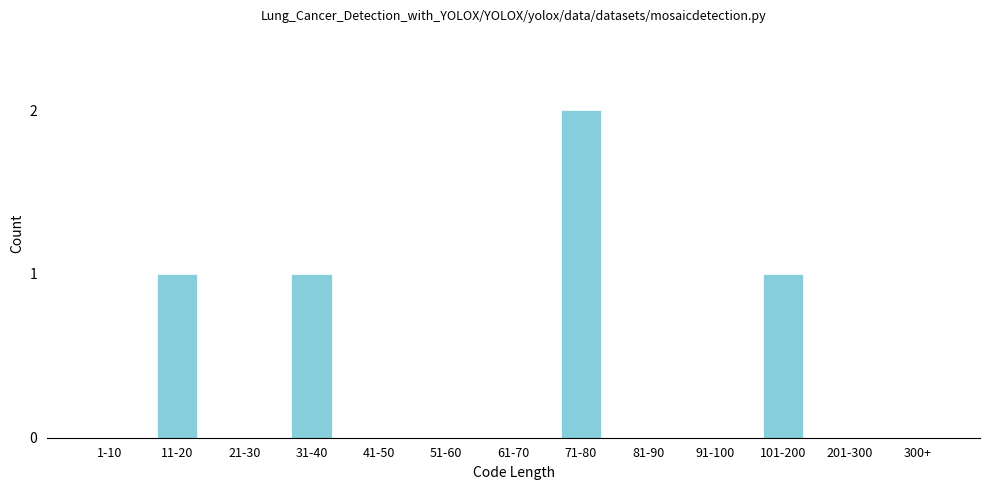

Reading left to right, extract all data points from this chart.

1-10=0	11-20=1	21-30=0	31-40=1	41-50=0	51-60=0	61-70=0	71-80=2	81-90=0	91-100=0	101-200=1	201-300=0	300+=0